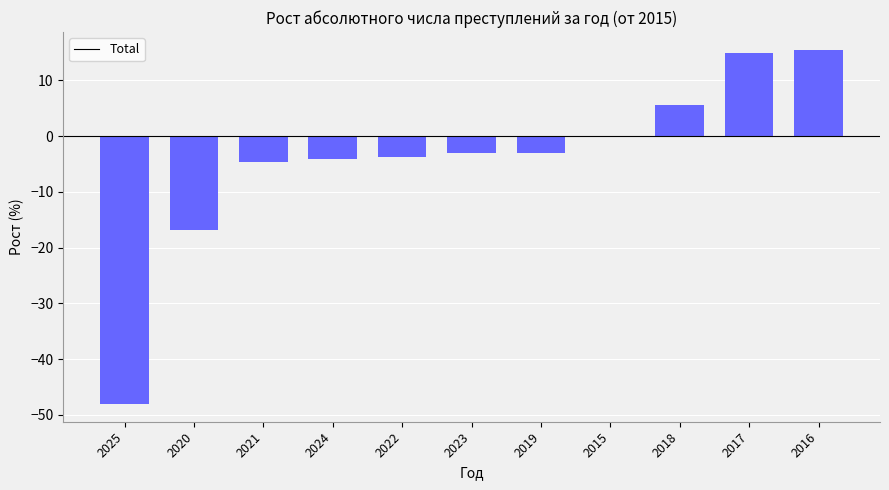

What is the sum of the values at 2025 and 2018?

-42.5